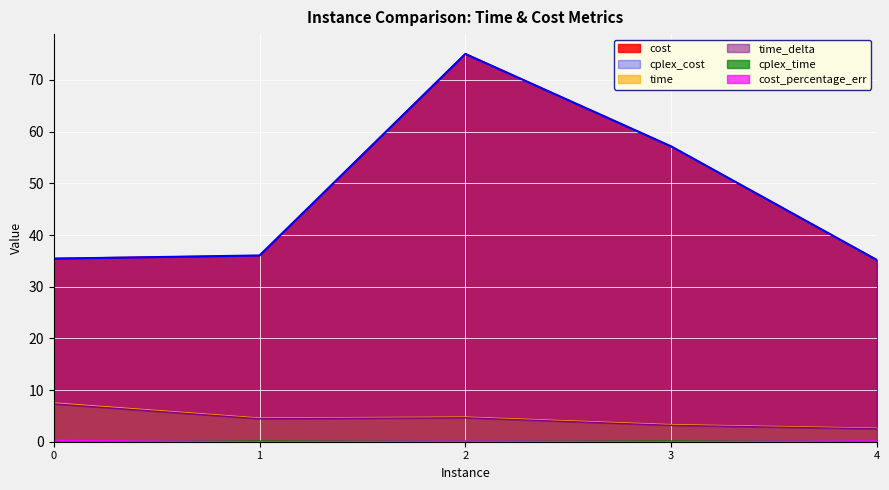

What is the difference between the maximum and minimum values in the cplex_cost series?

39.9